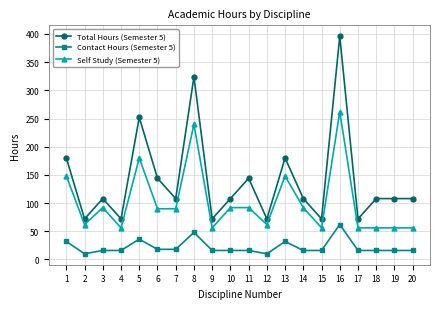

Reading right to left, transcribe all the data shown in this chart.

Total Hours (Semester 5): 108	108	108	72	396	72	108	180	72	144	108	72	324	108	144	252	72	108	72	180
Contact Hours (Semester 5): 16	16	16	16	62	16	16	32	10	16	16	16	48	18	18	36	16	16	10	32
Self Study (Semester 5): 56	56	56	56	262	56	92	148	62	92	92	56	240	90	90	180	56	92	62	148